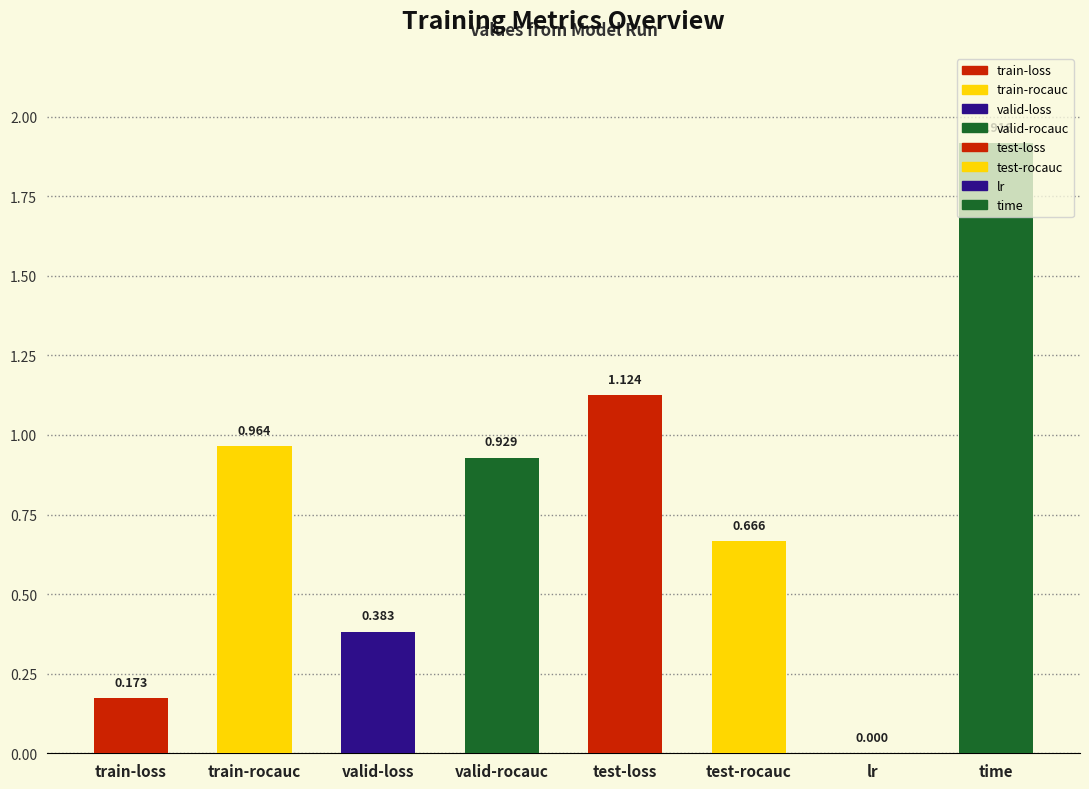

What is the average value?

0.8